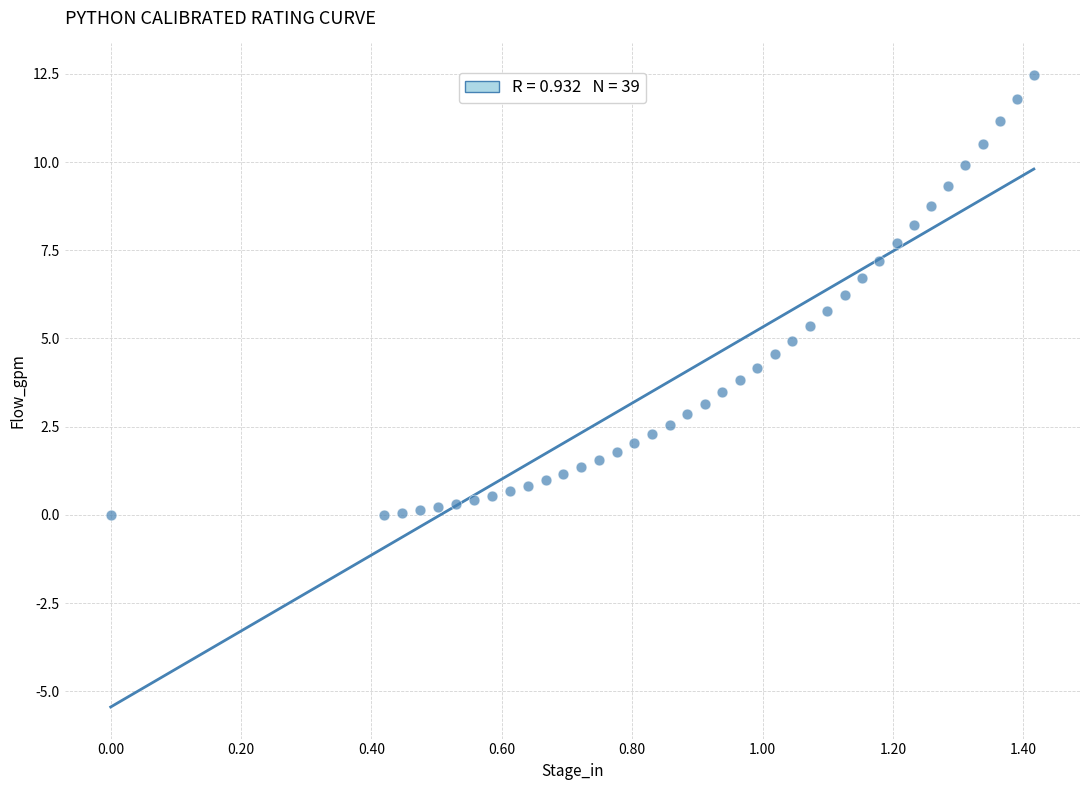

What is the range of Y values (max minus min)?

12.5